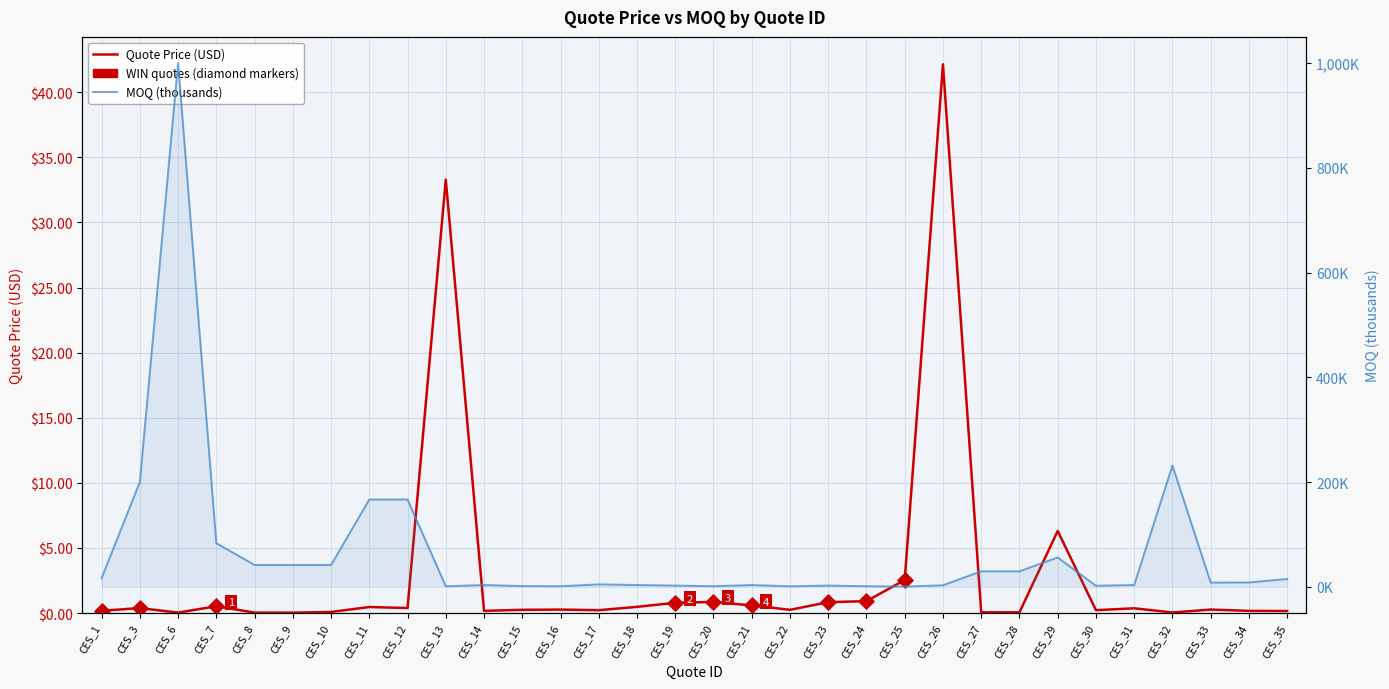

At how many categories does at least one series exceed 965?

1